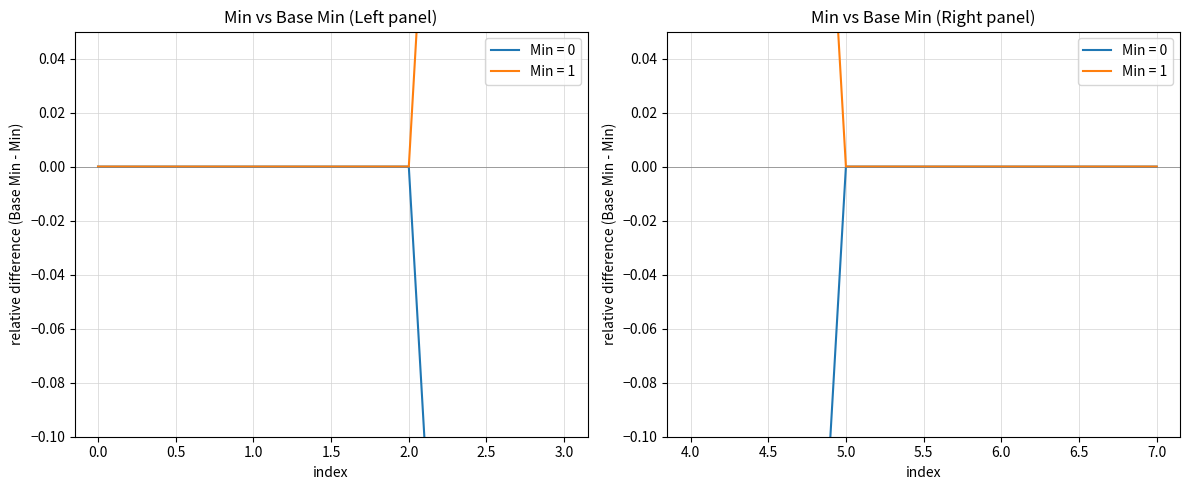

Reading right to left, transcribe all the data shown in this chart.

0=0	0=0	0=0	1=1	1=1	0=0	0=0	0=0